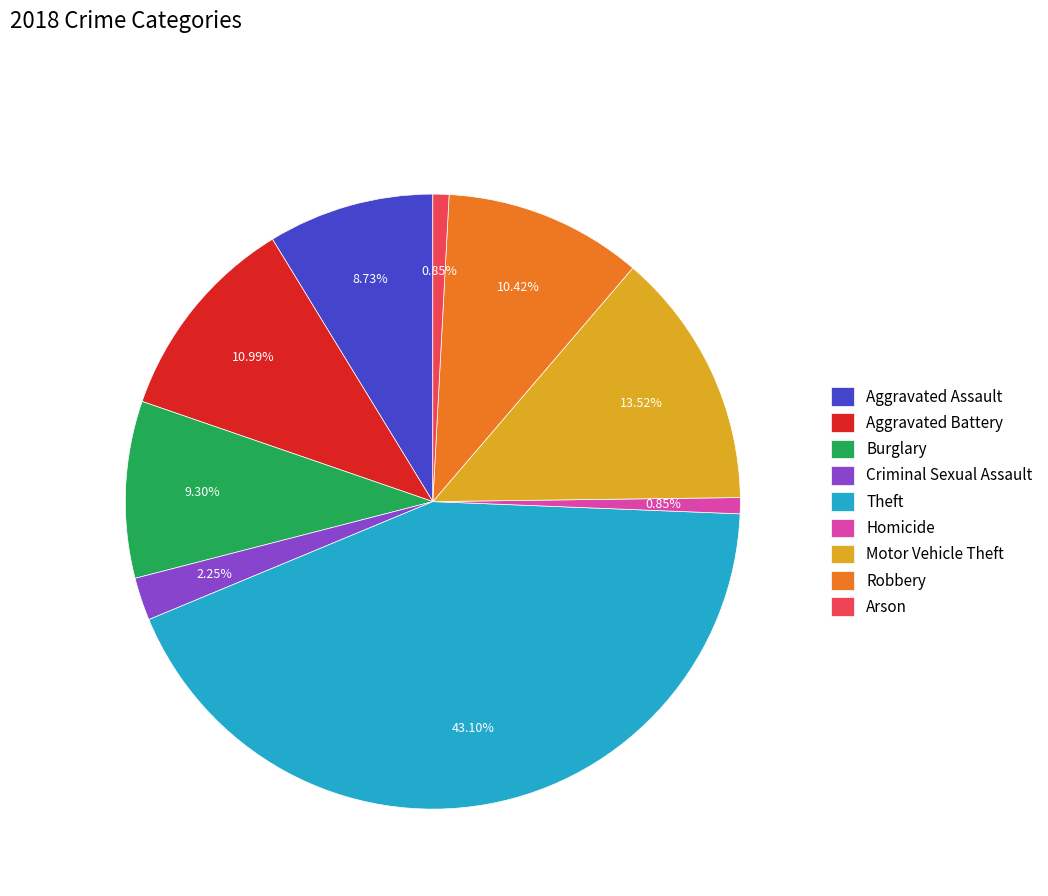

How many slices are in this pie chart?

9